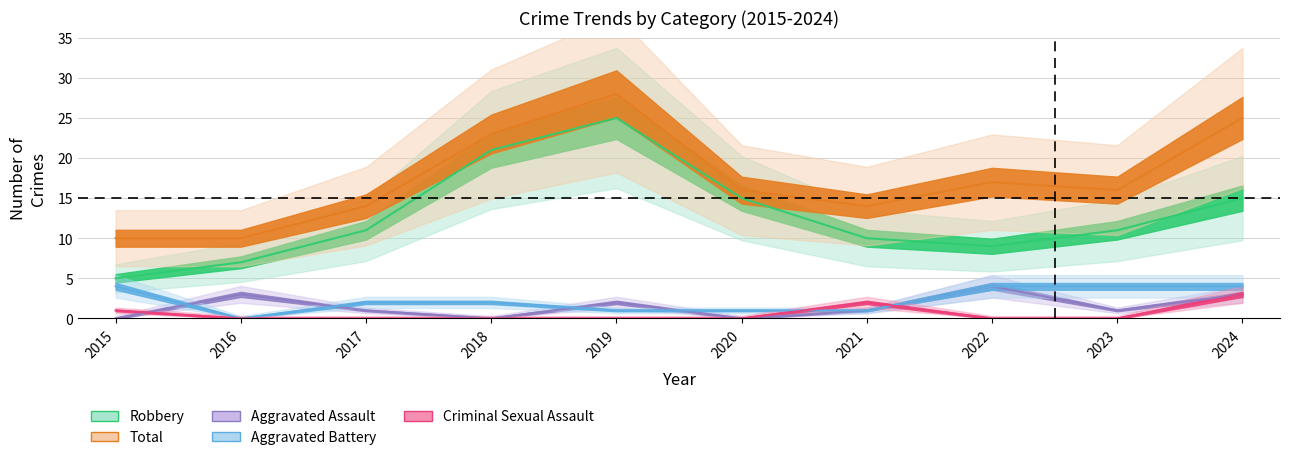

Rank the series at 2016 from lowest to highest value.

Aggravated Battery, Criminal Sexual Assault, Aggravated Assault, Robbery, Total